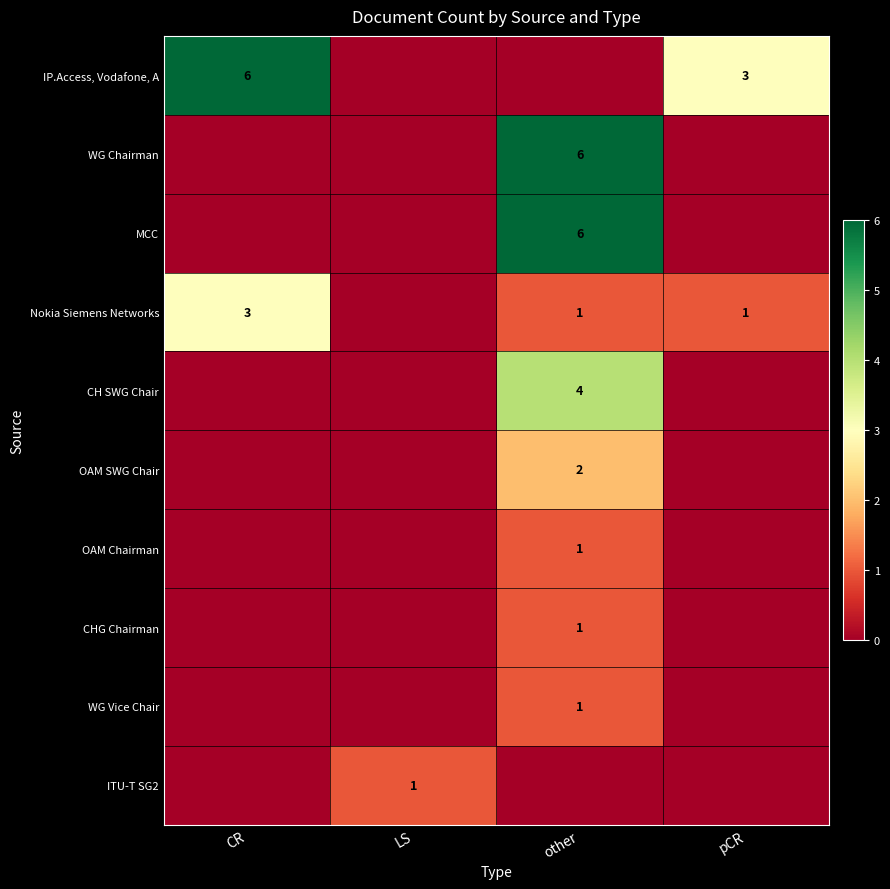

At how many categories does at least one series exceed 4?

2